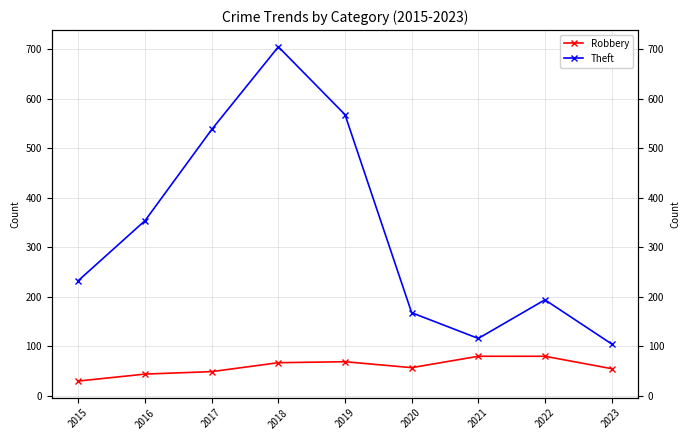

True or false: Theft and Robbery cross at least once.

False